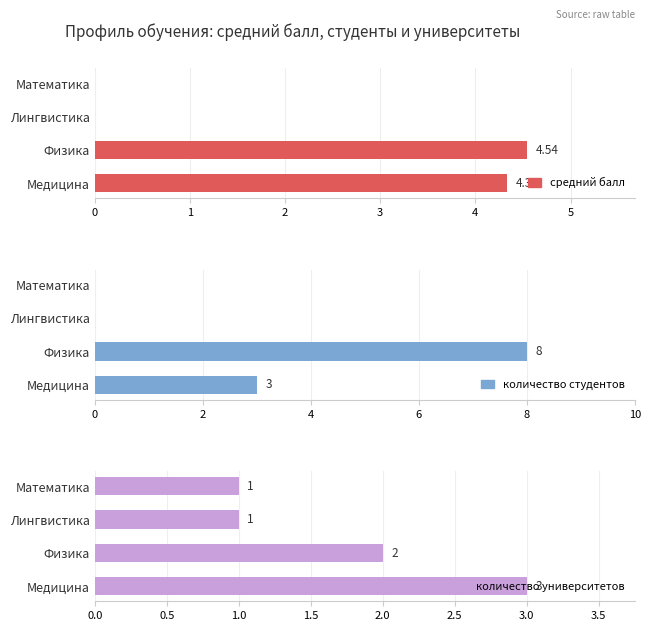

What are all the series names shown in the legend?

средний балл, количество студентов, количество университетов